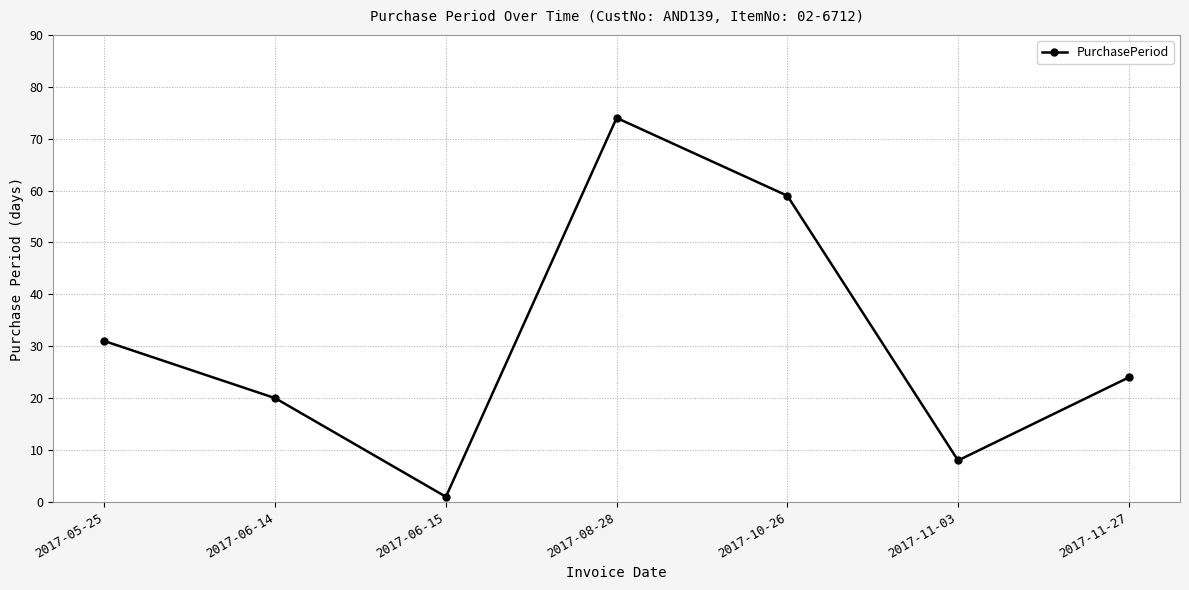

Reading left to right, what are all the values shown in this chart?

2017-05-25=31	2017-06-14=20	2017-06-15=1	2017-08-28=74	2017-10-26=59	2017-11-03=8	2017-11-27=24